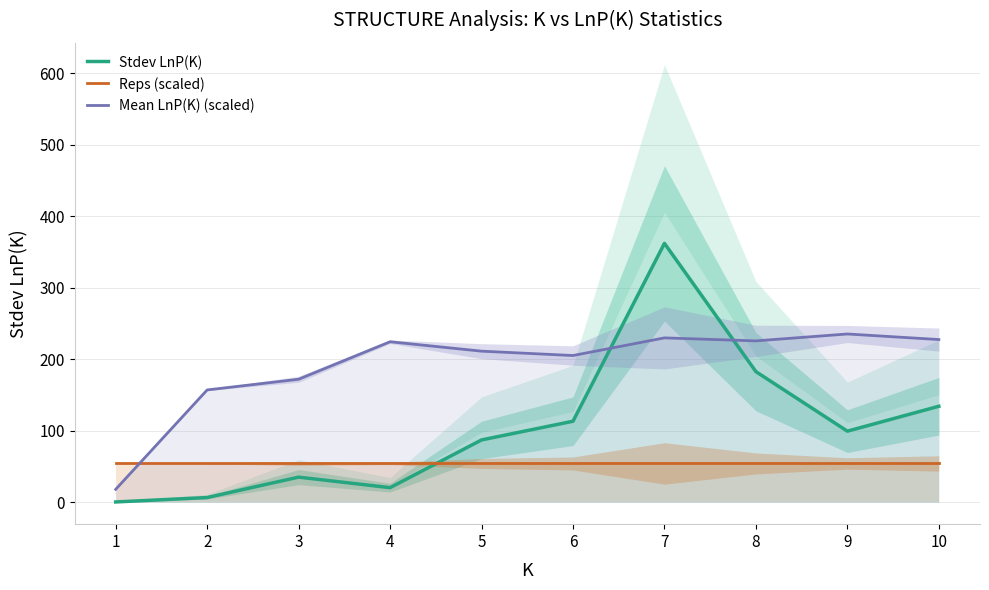

What is the total value across all series at 3?

261.6